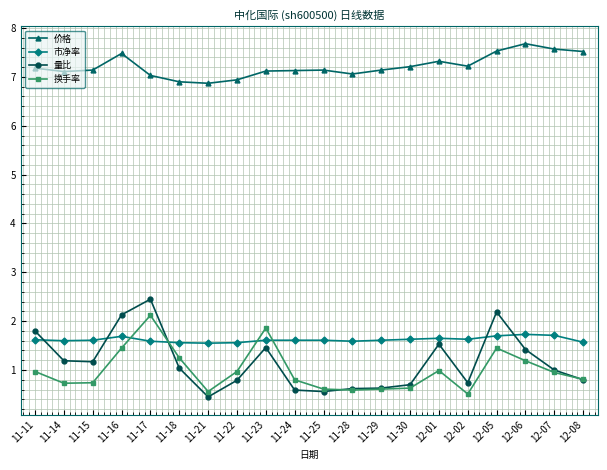

Between 11-16 and 12-02, which series saw the biggest shift?

量比